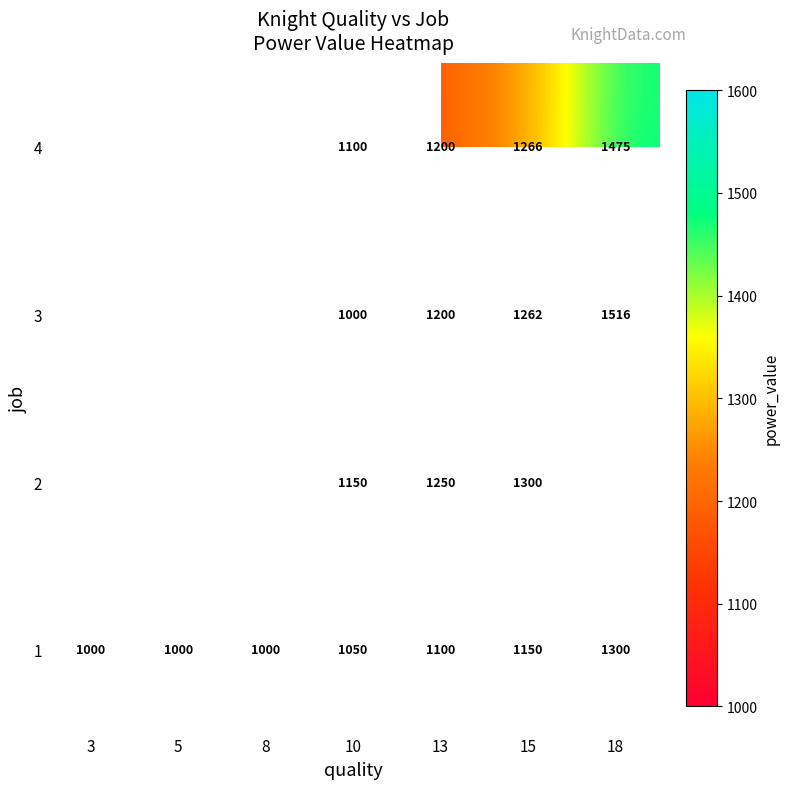

Is it true that 4 equals 1929 at 10?

False